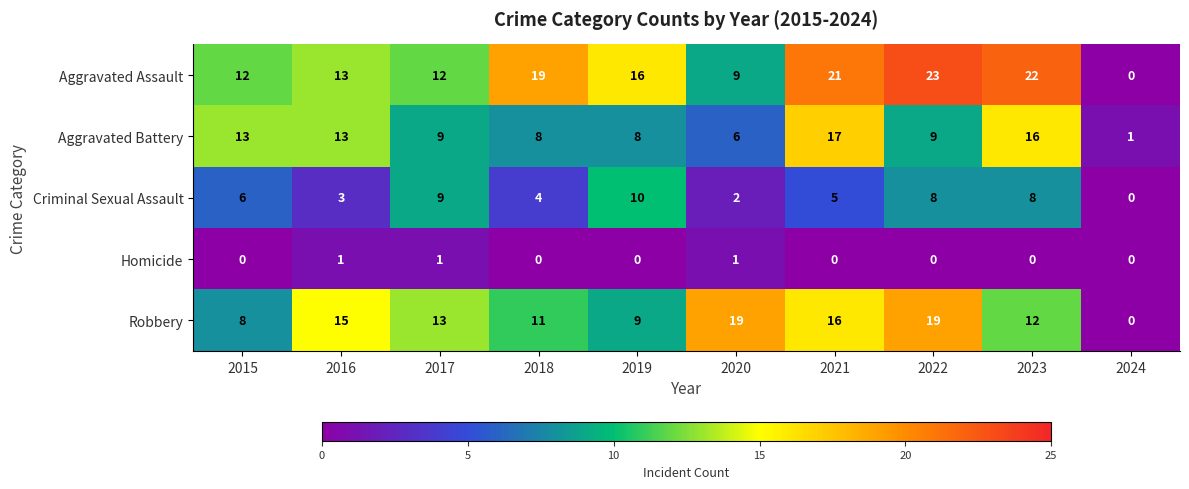

Rank the series at 2021 from highest to lowest value.

Aggravated Assault, Aggravated Battery, Robbery, Criminal Sexual Assault, Homicide